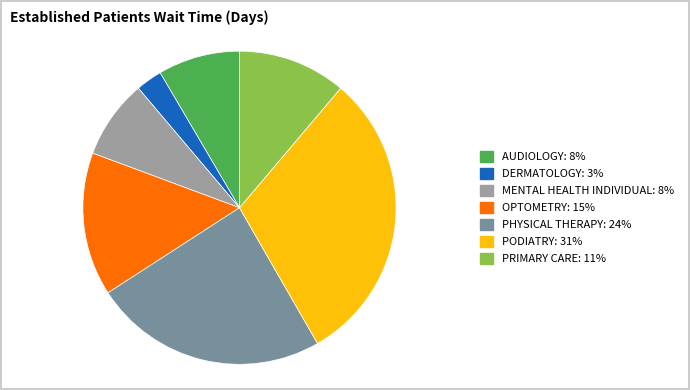

Which slice is the smallest?

DERMATOLOGY